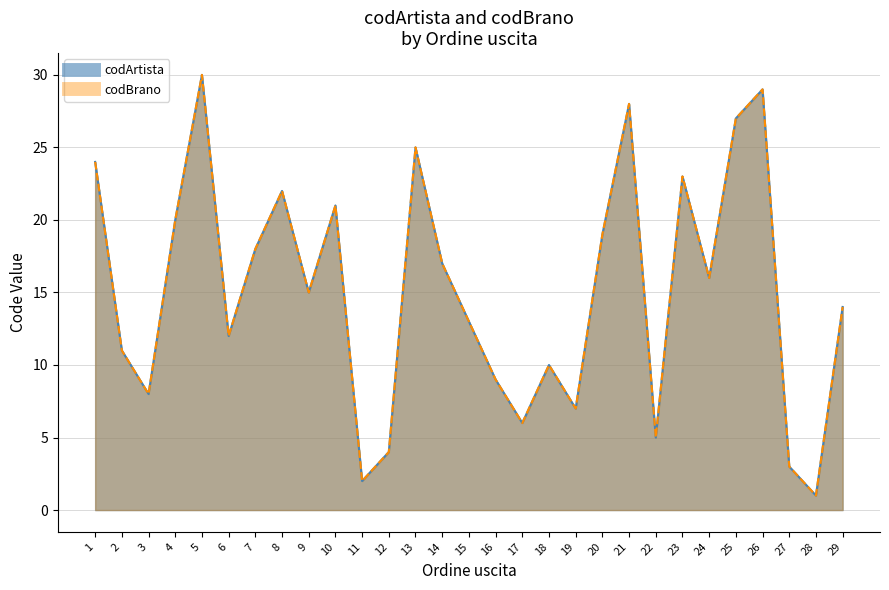

How many distinct data groups are displayed?

2